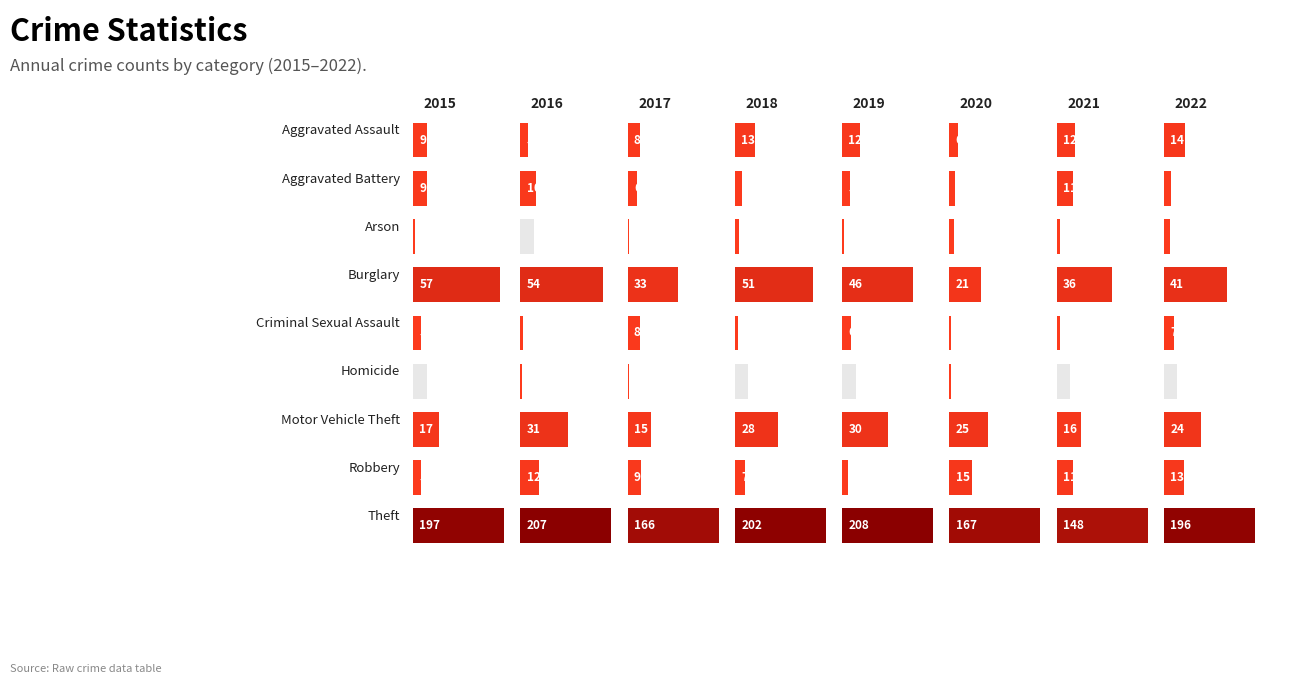

Between 2016 and 2021, which is larger?

2021